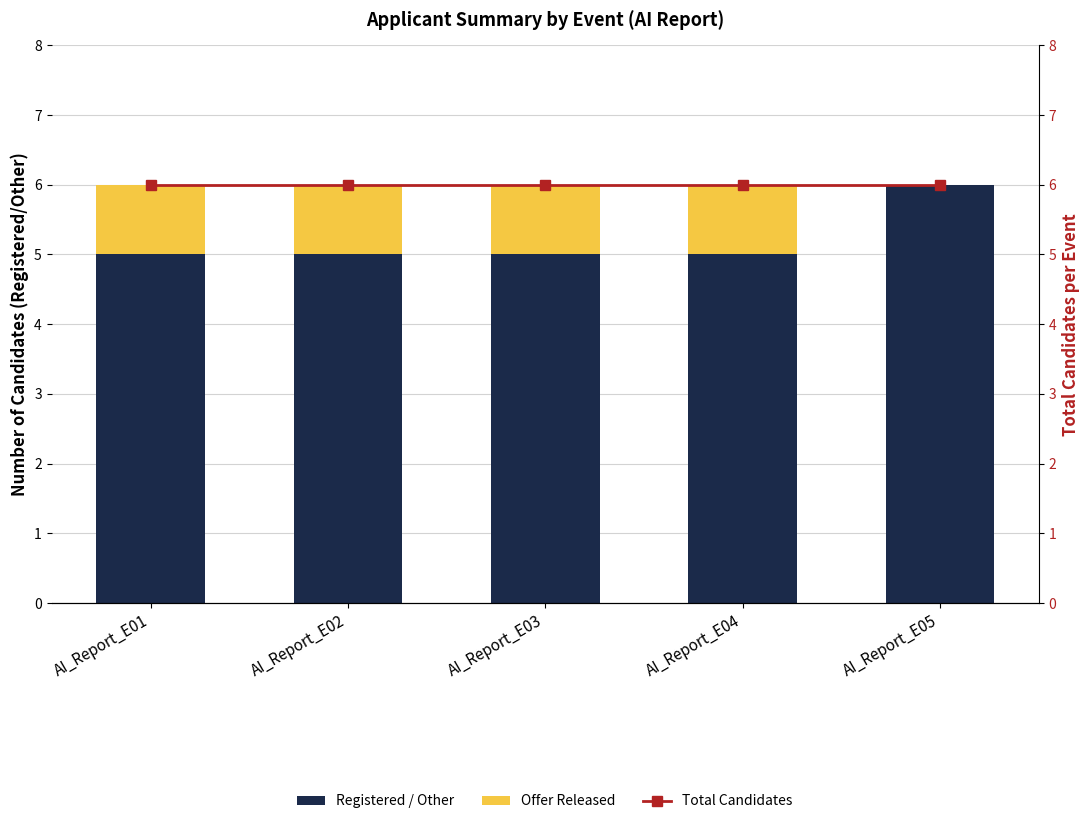

Are the bars grouped side by side (vs. stacked)?

Yes